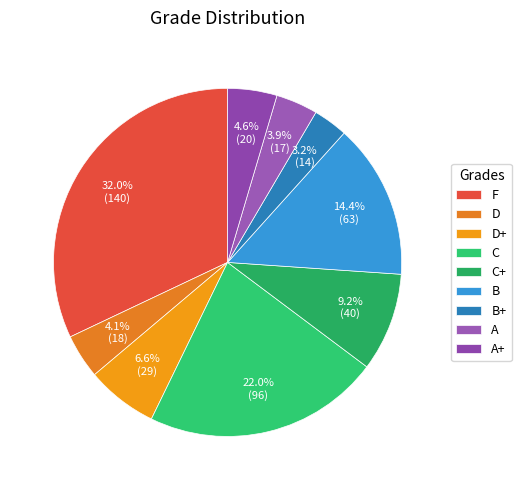

What percentage do B+ and D together represent?

7.3%